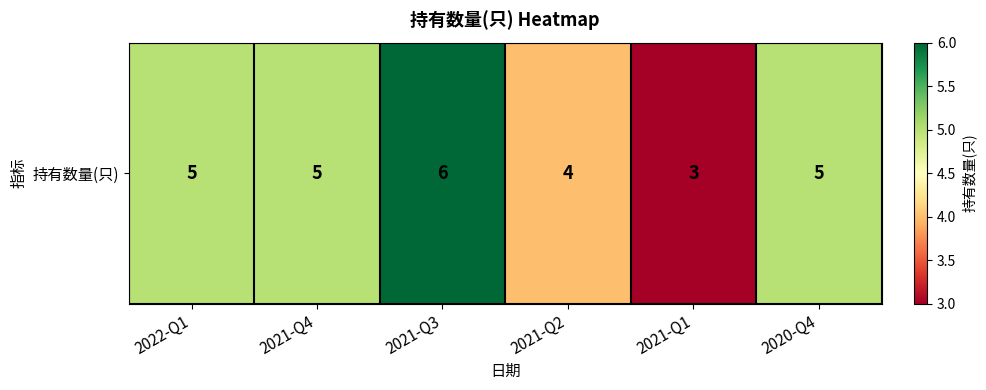

The chart shows a value of 2 at 2021-Q3. True or false?

False